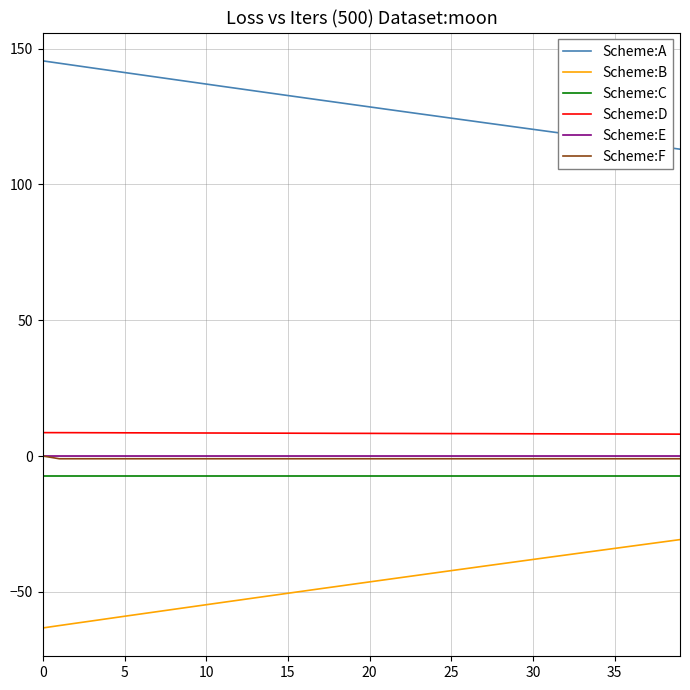

What is the maximum value shown in the chart?

145.5